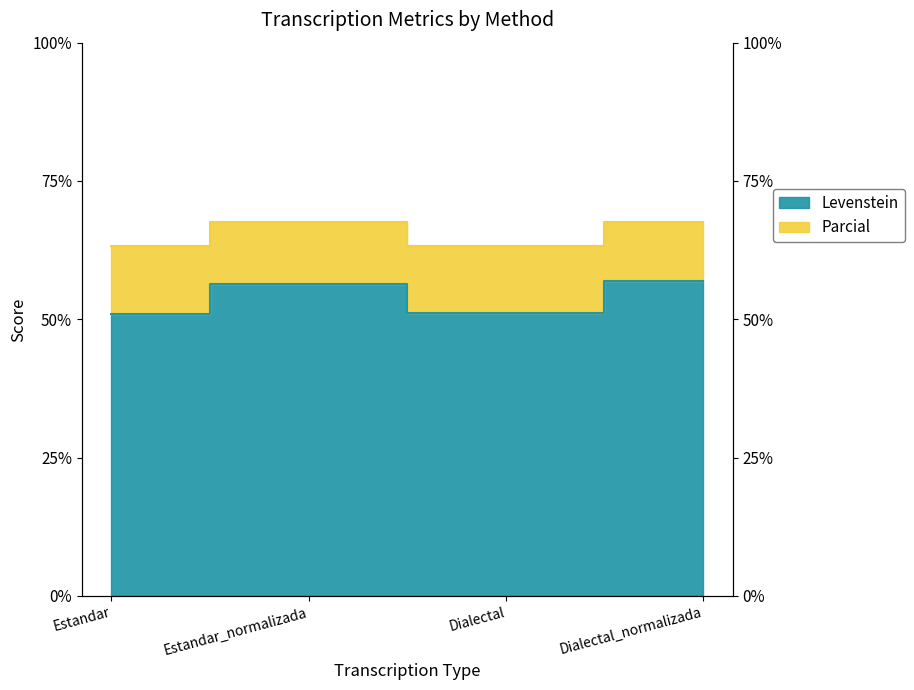

Rank the series by their maximum value, from highest to lowest.

Parcial, Levenstein